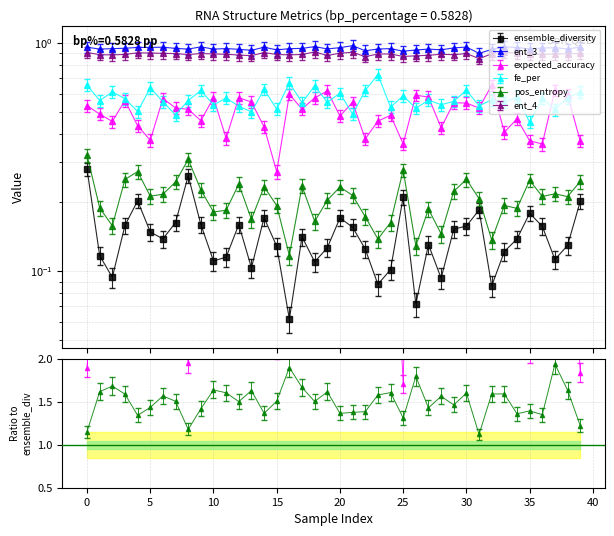

Which series has the largest total across all categories?

ent_3